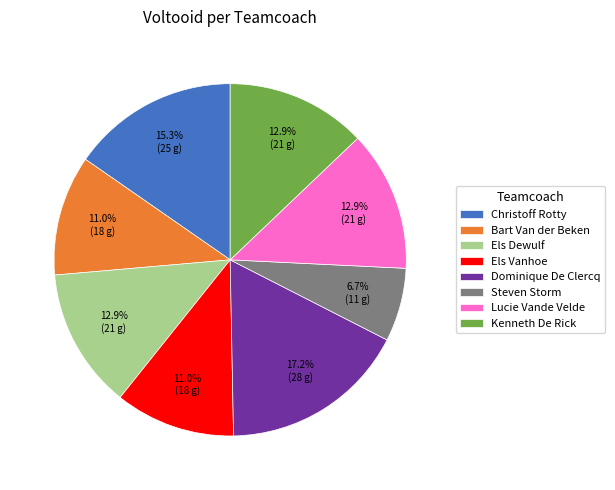

Is there any slice that represents more than half of the pie?

No